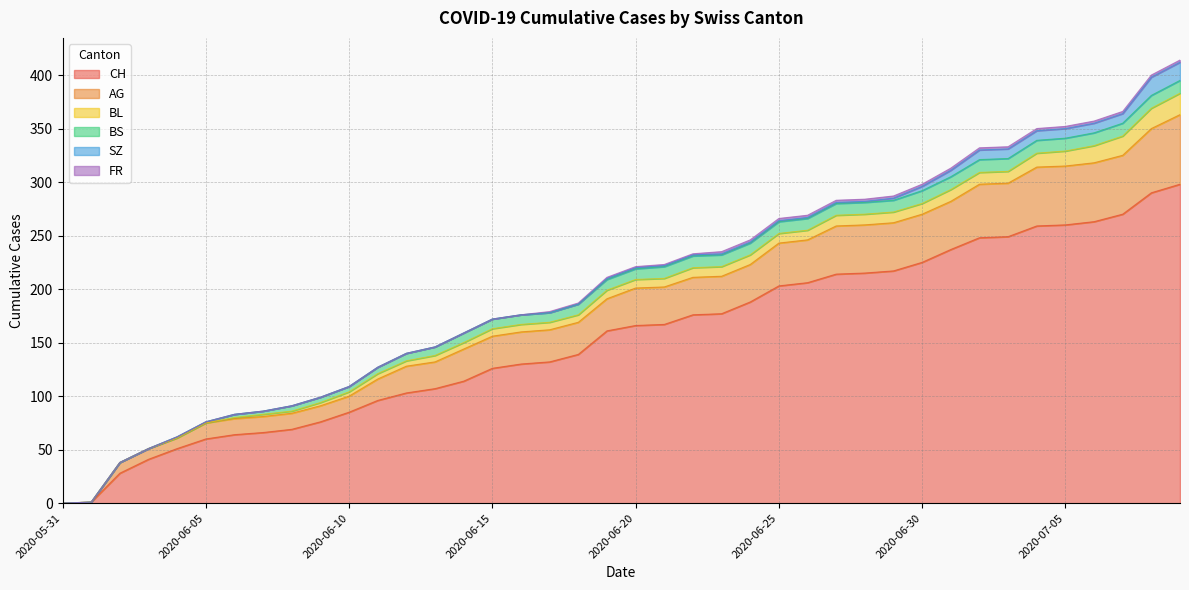

What position from the left is 2020-07-01?

32